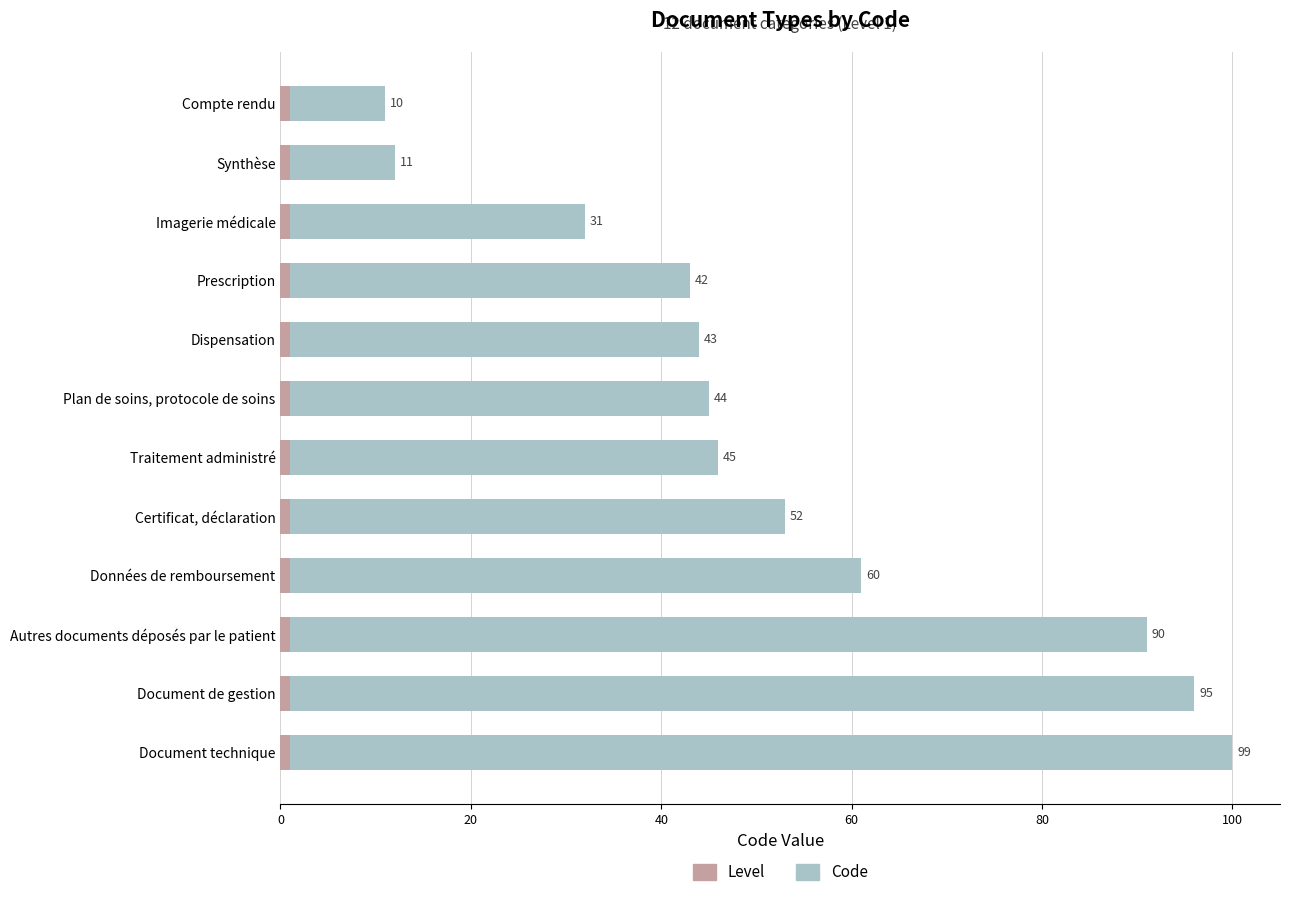

At which category is the sum across all series the highest?

Document technique